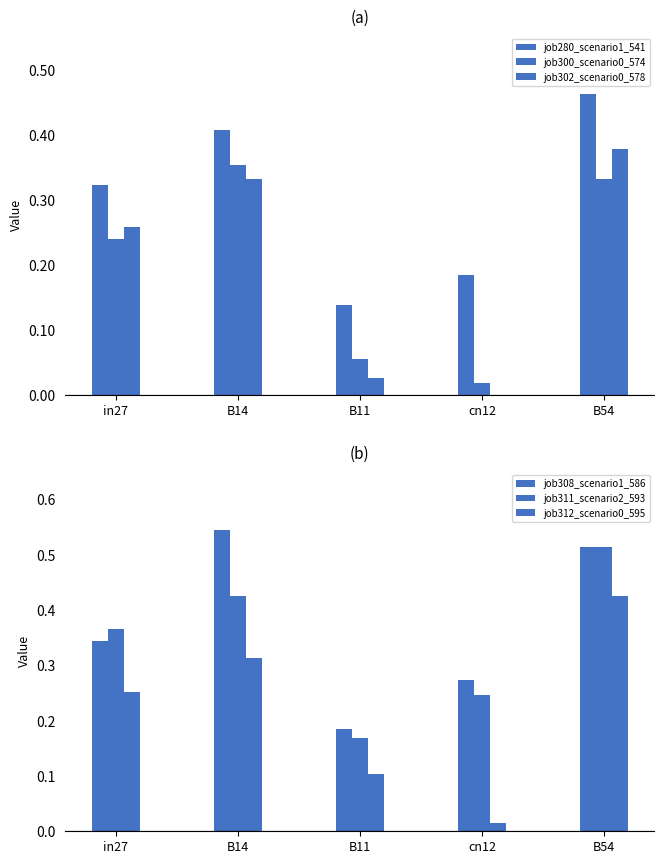

Which has a higher value, cn12 or in27?

in27